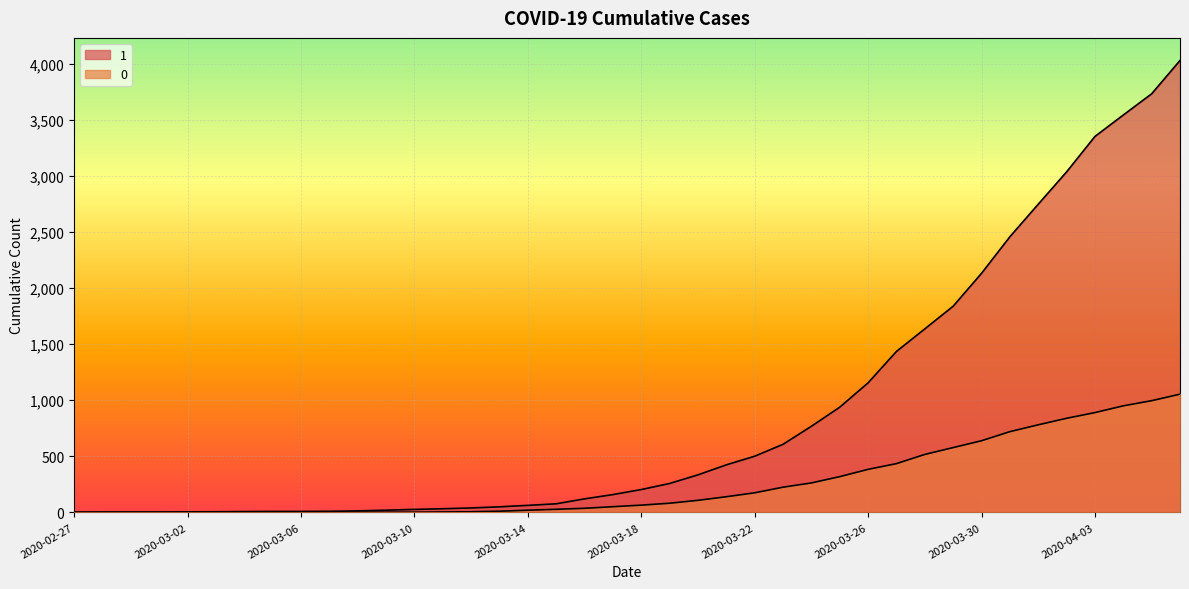

Is it true that 1 equals 2893 at 2020-03-28?

False